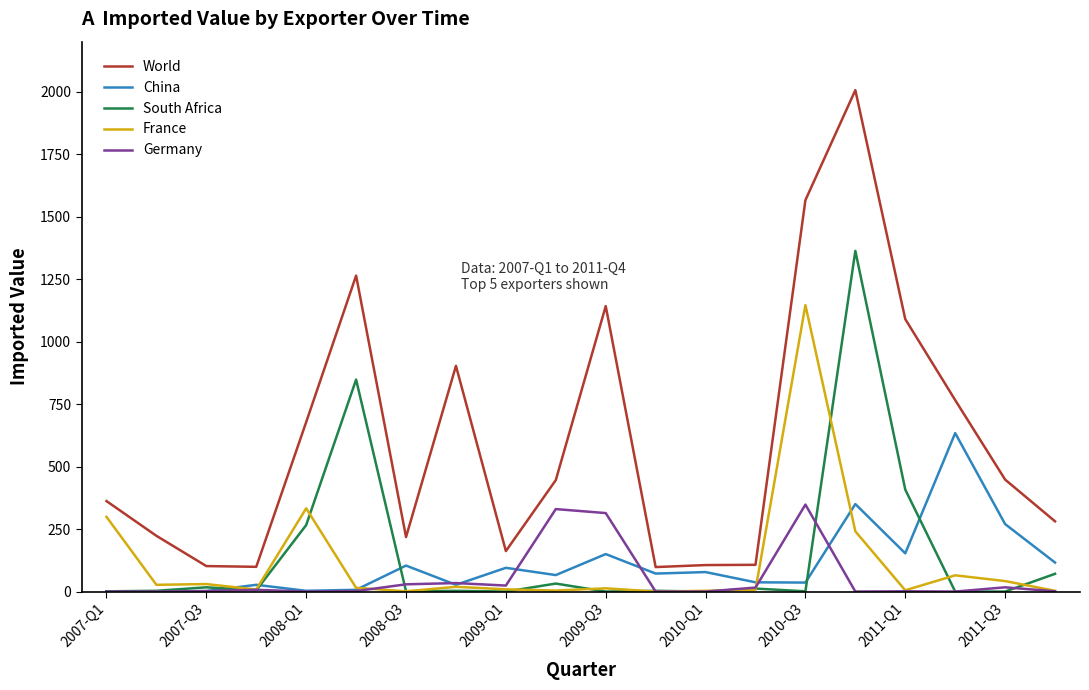

Rank the series by their maximum value, from lowest to highest.

Germany, China, France, South Africa, World